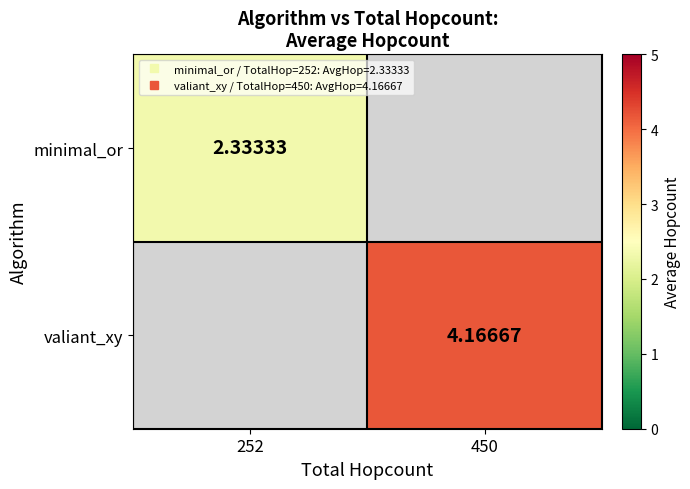

Count the number of categories in the chart.

2